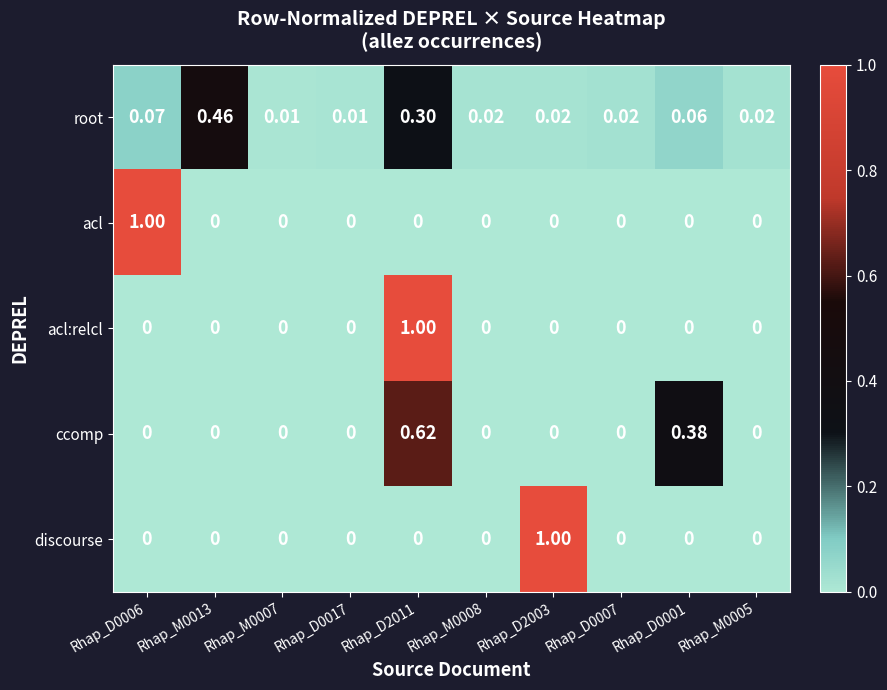

Between Rhap_M0007 and Rhap_D0007, which series saw the biggest shift?

root